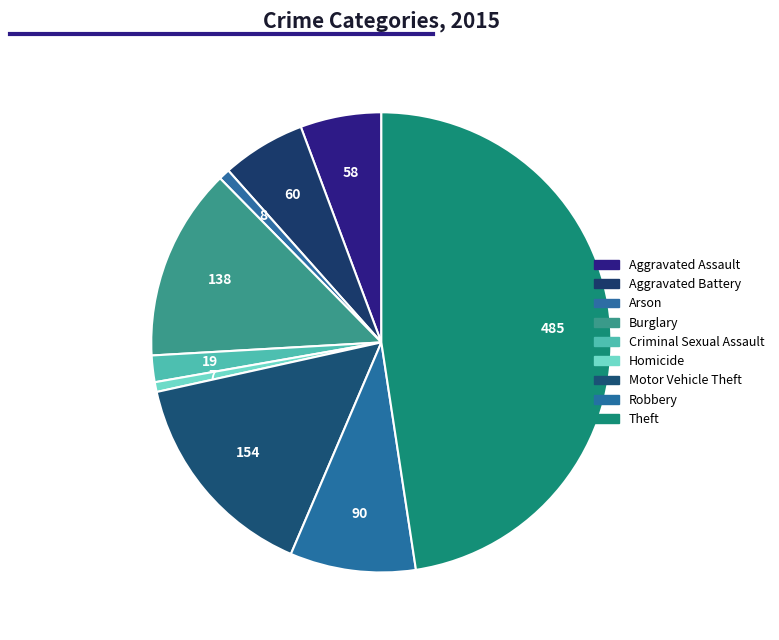

What percentage is the Aggravated Battery slice, to the nearest percent?

6%